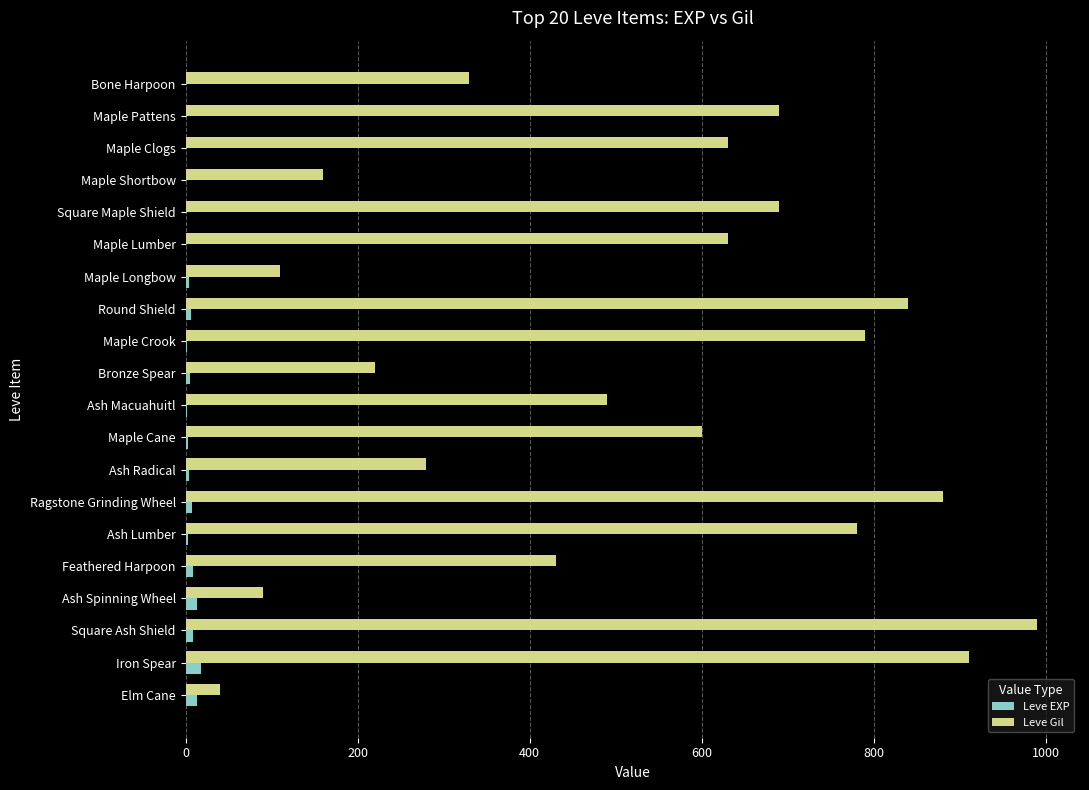

Which category has the highest value in the Leve Gil series?

Square Ash Shield